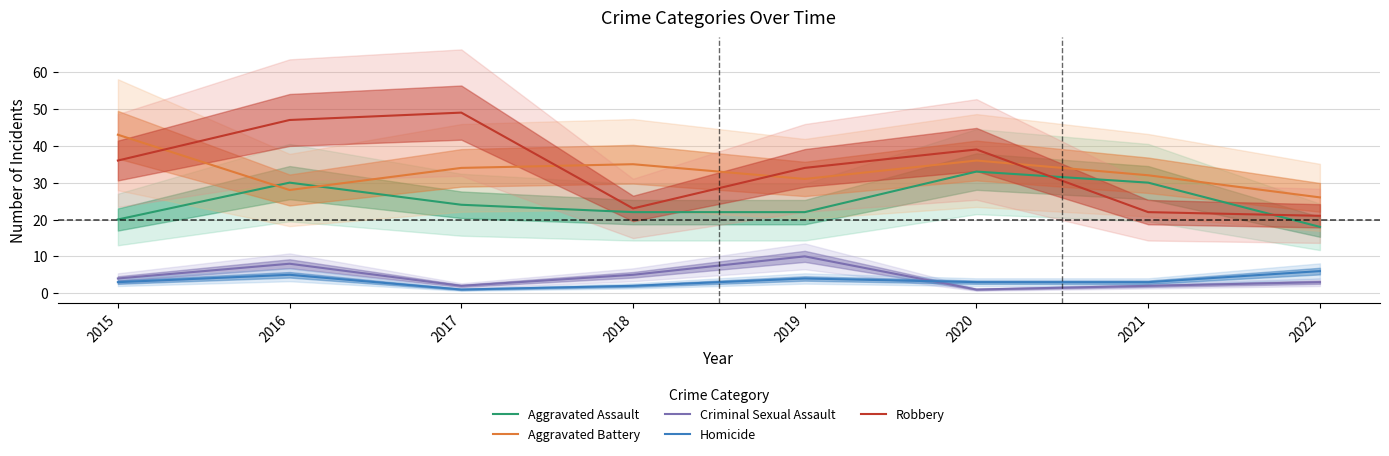

What is the average value of the Aggravated Assault series?

25